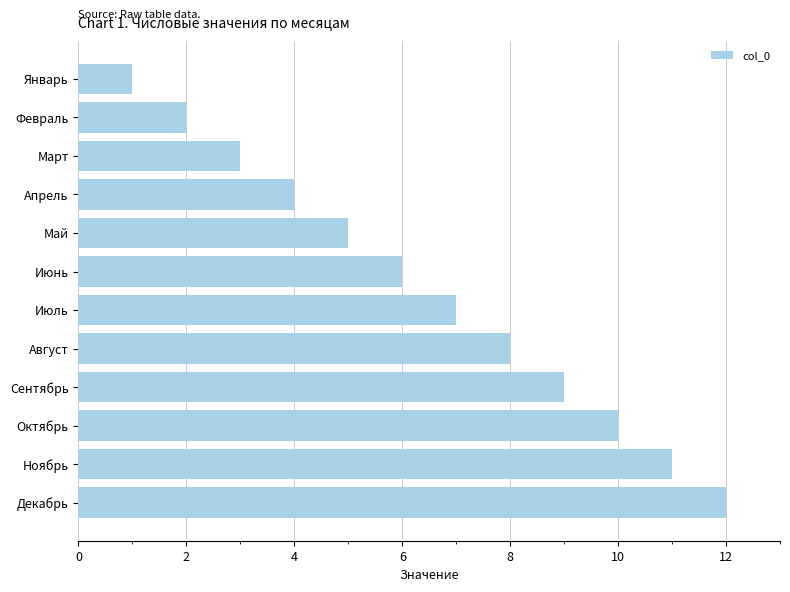

Does the chart contain any negative values?

No